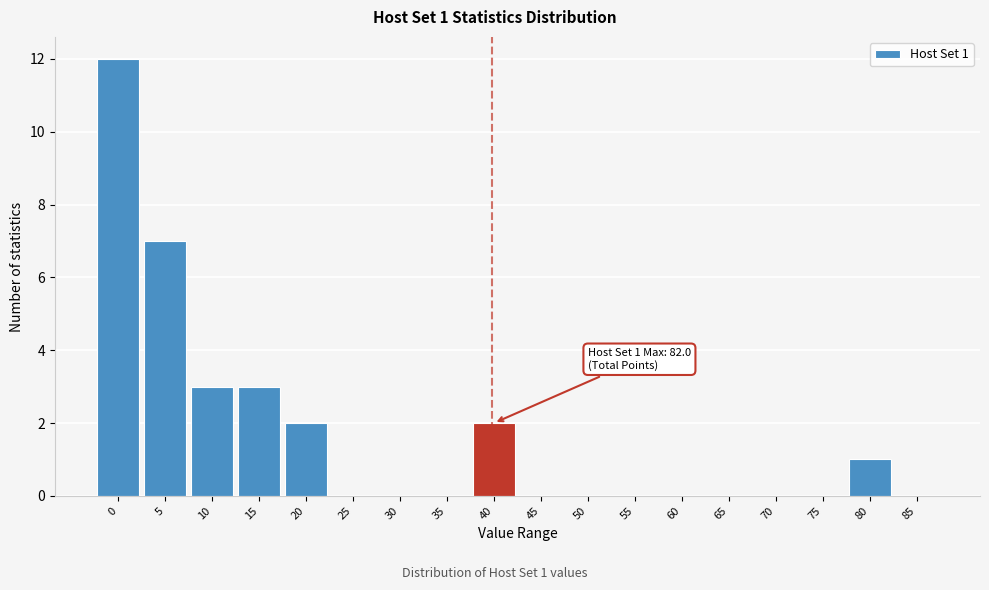

Reading left to right, list all the values displayed in this chart.

0=12	5=7	10=3	15=3	20=2	25=0	30=0	35=0	40=2	45=0	50=0	55=0	60=0	65=0	70=0	75=0	80=1	85=0